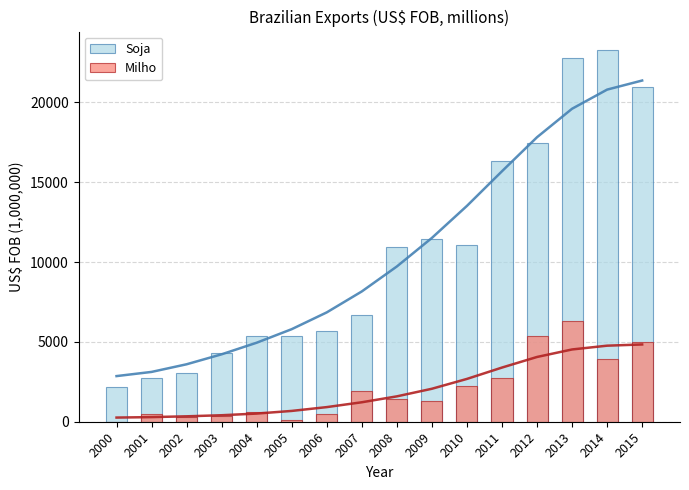

What is the maximum value shown in the chart?

23277.4